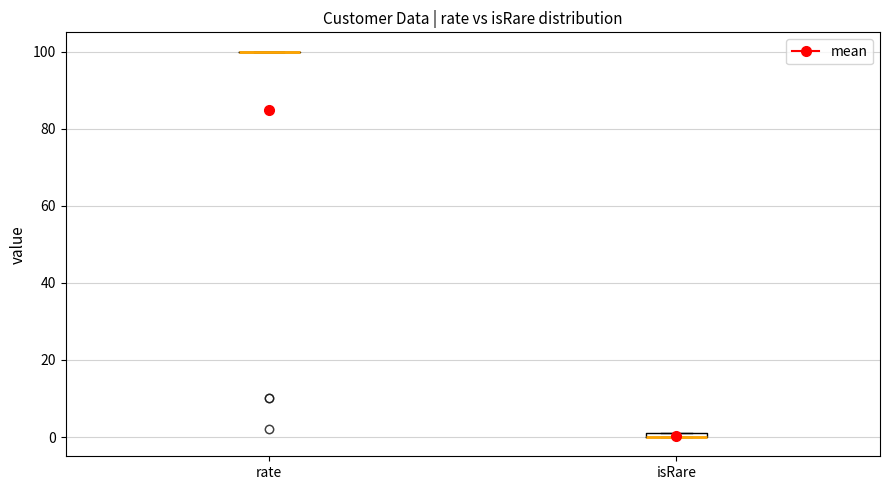

Where is the lower edge of the box for isRare on the y-axis? The values are not printed on the chart, so give them approximately, as read against the axis.

0